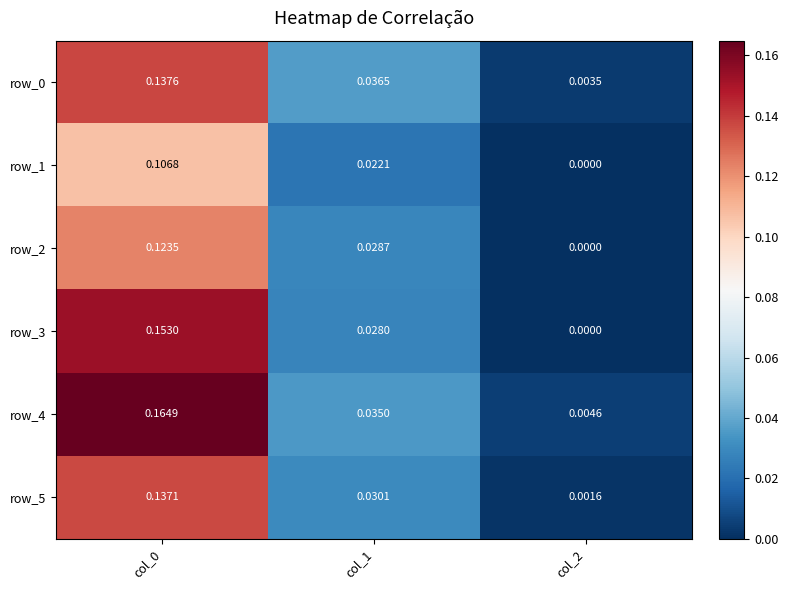

Reading left to right, extract all data points from this chart.

row_0: col_0=0.1	col_1=0.0	col_2=0.0
row_1: col_0=0.1	col_1=0.0	col_2=0.0
row_2: col_0=0.1	col_1=0.0	col_2=0.0
row_3: col_0=0.2	col_1=0.0	col_2=0.0
row_4: col_0=0.2	col_1=0.0	col_2=0.0
row_5: col_0=0.1	col_1=0.0	col_2=0.0